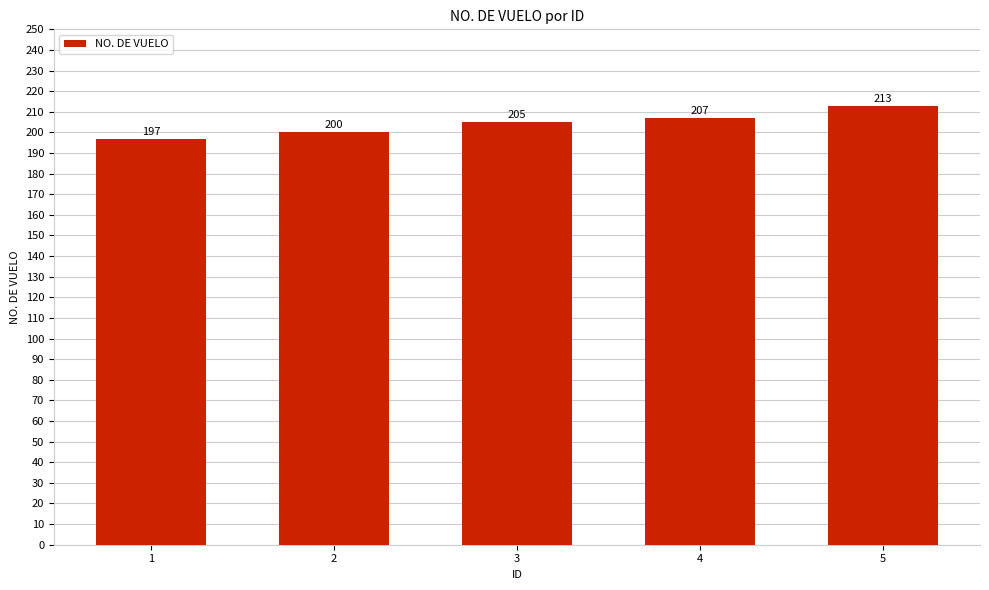

What is the smallest value displayed?

197